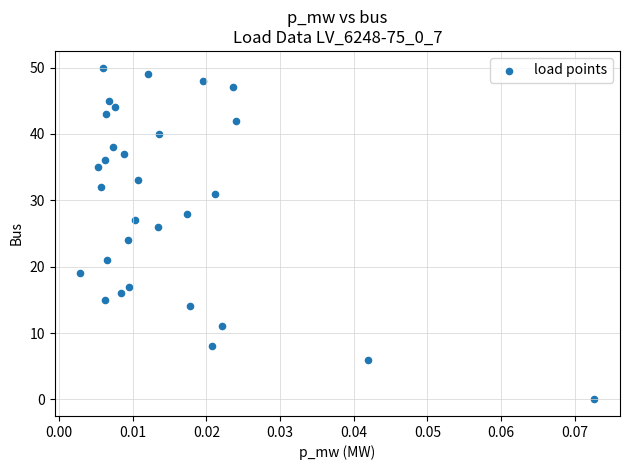

What is the range of Y values (max minus min)?

50